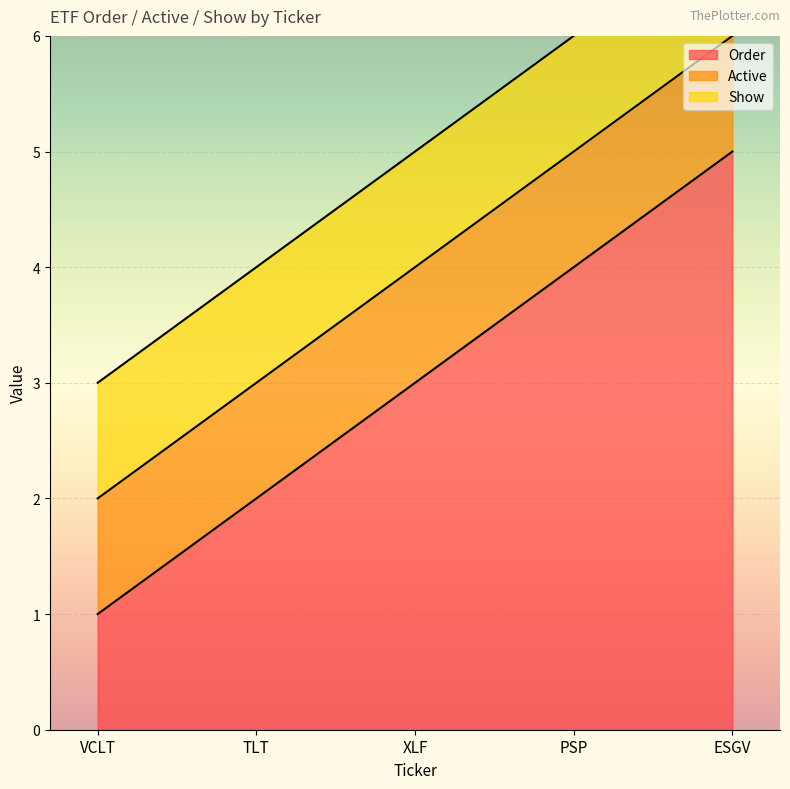

How many data points does each series have?

5